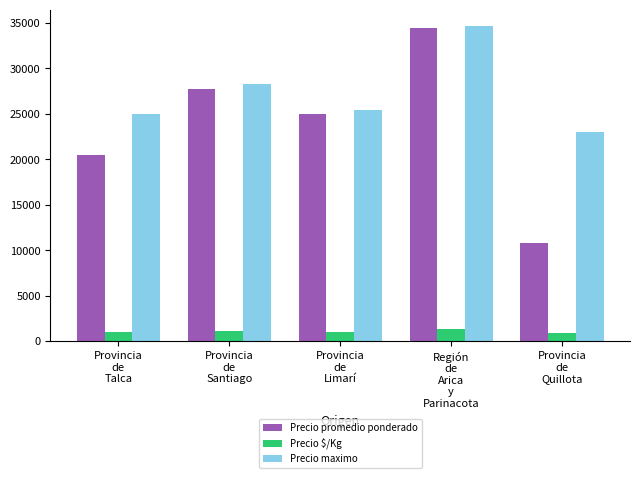

What is the difference between the second highest and second lowest values in the Precio maximo series?

3250